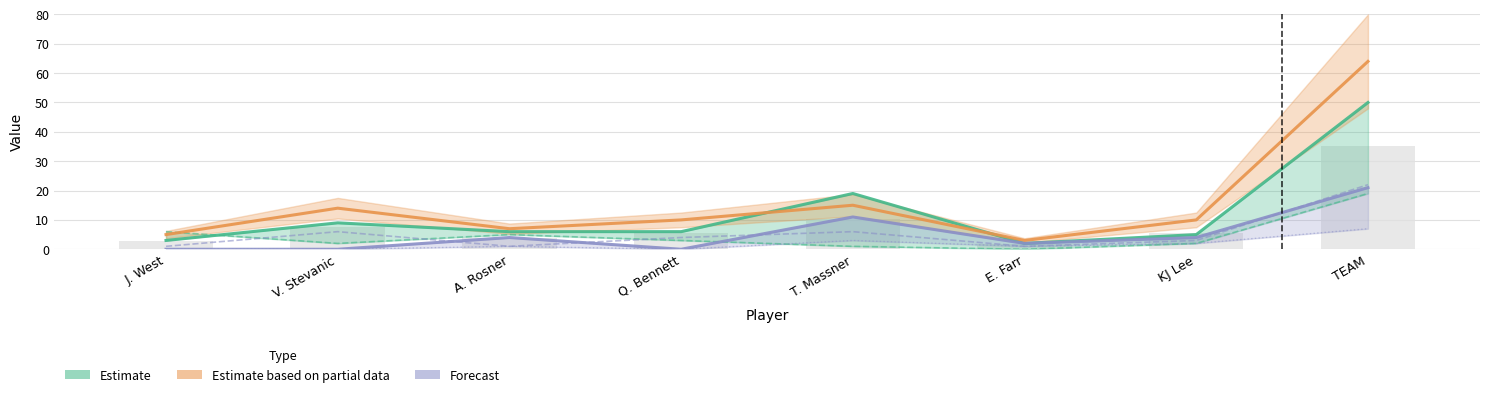

What is the label of the 1st bar from the right?

TEAM